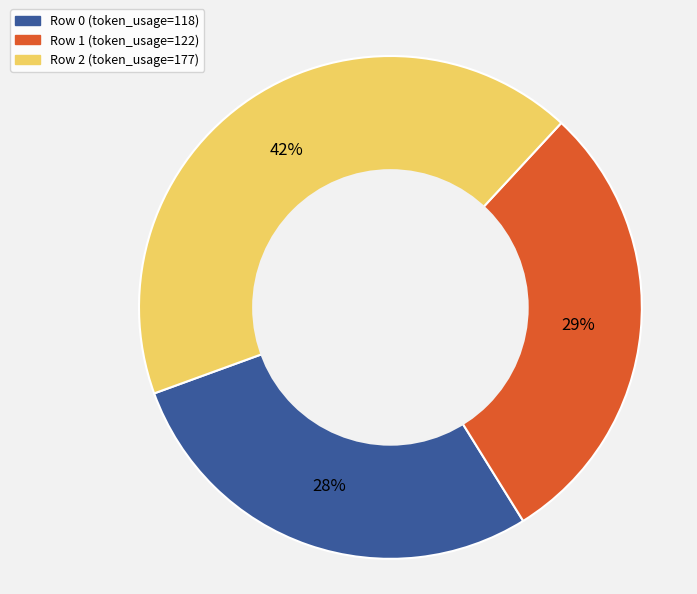

To the nearest percent, what is the average slice percentage?

33%